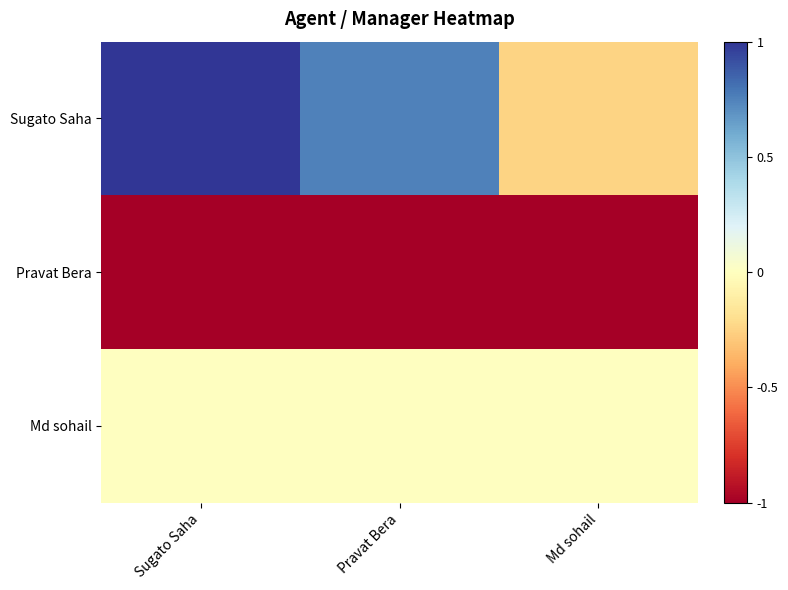

Which series has the widest spread of values?

Sugato Saha